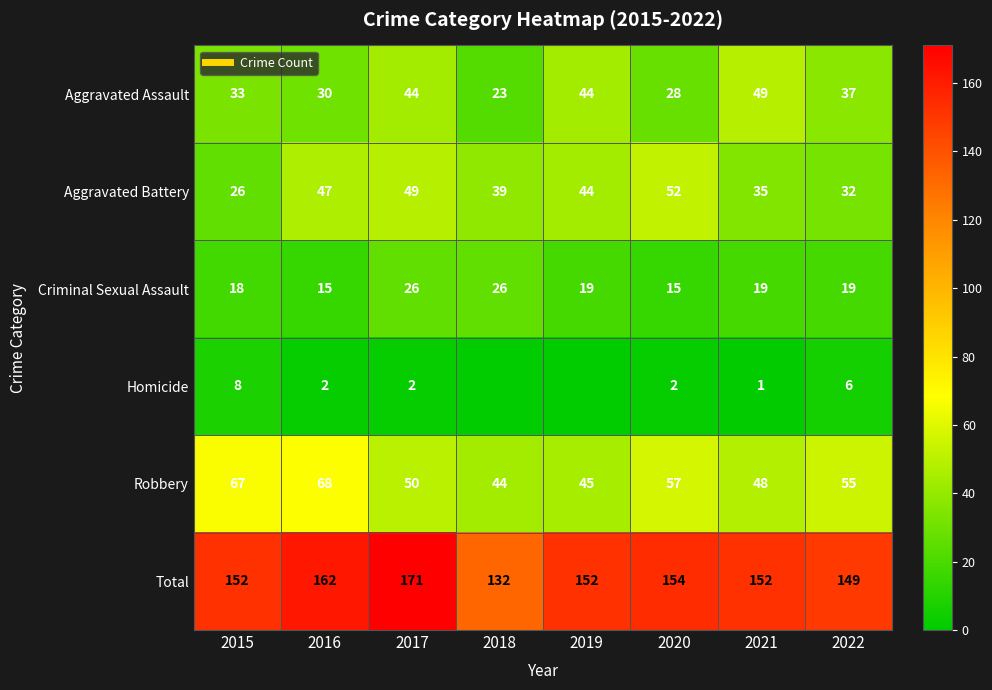

Which has a higher value, 2016 or 2019?

2019